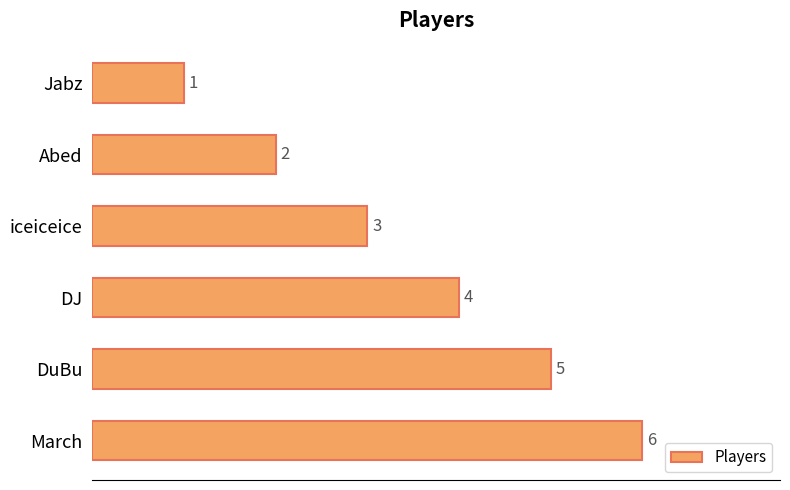

What is the ratio of the value at DuBu to the value at Abed?

2.5